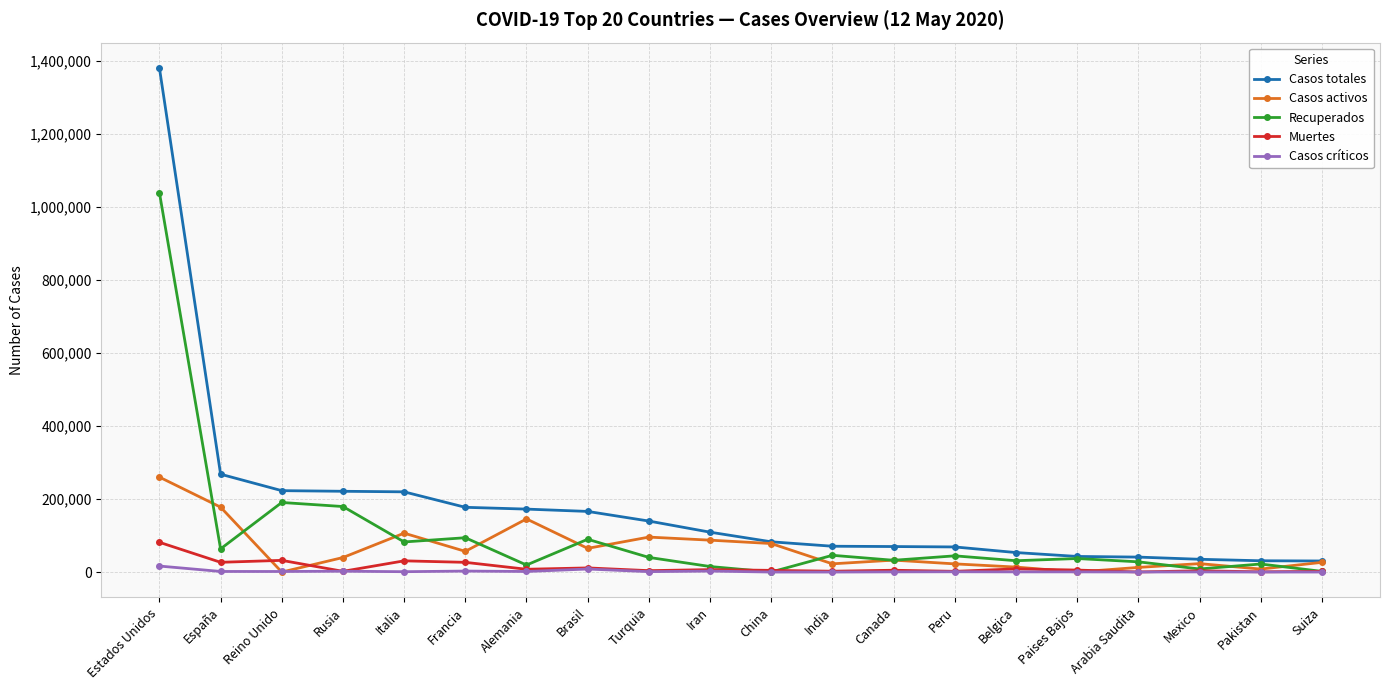

Which label corresponds to the largest value in the chart?

Estados Unidos